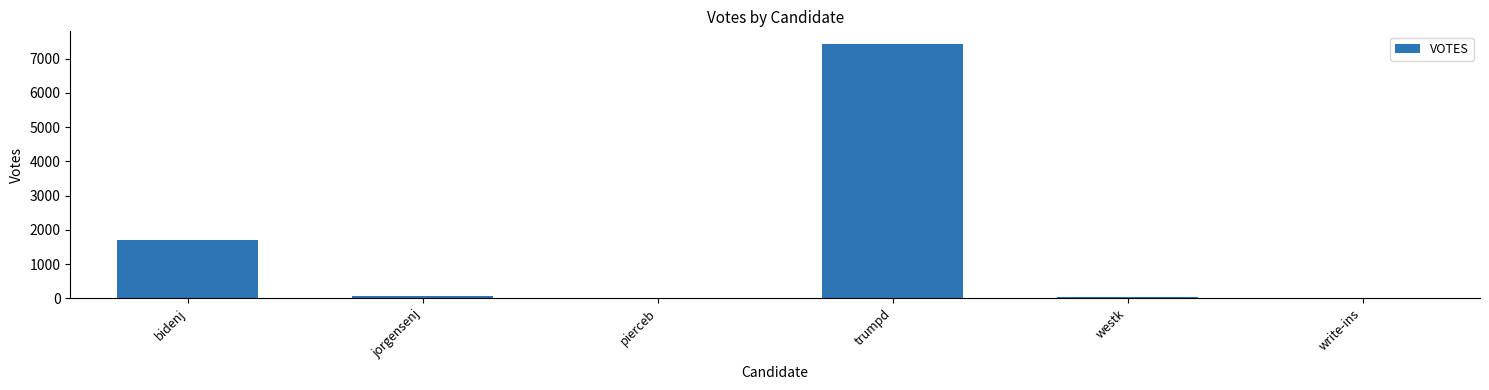

What is the change in value from pierceb to westk?

+17